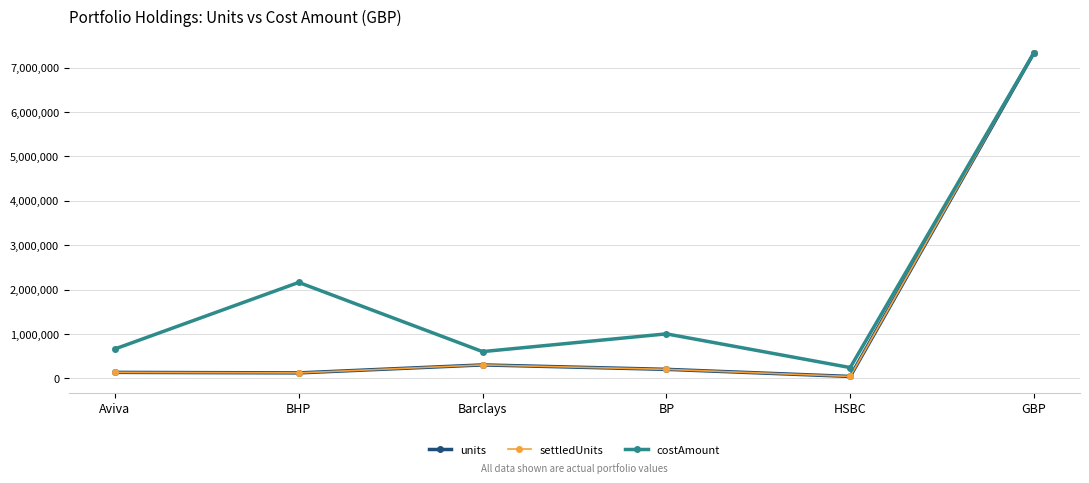

Does the chart have visible grid lines?

Yes